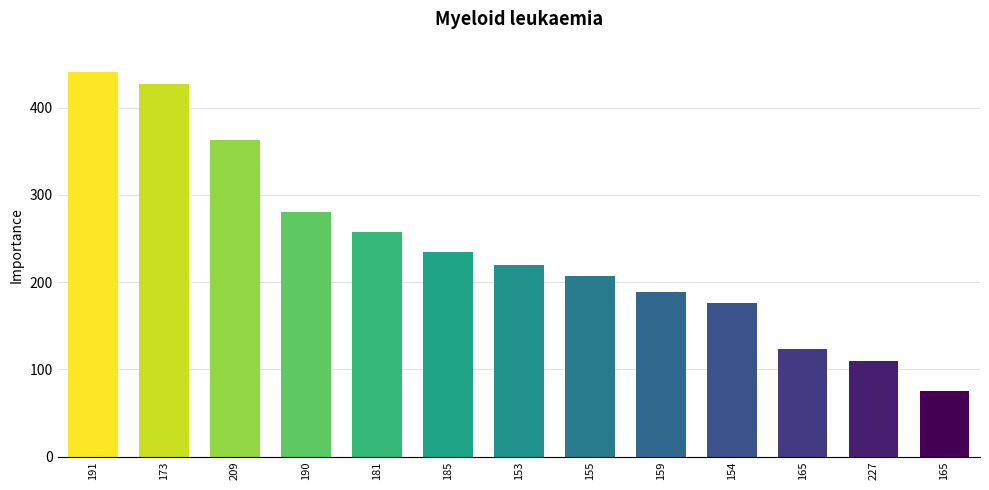

How many distinct data groups are displayed?

1